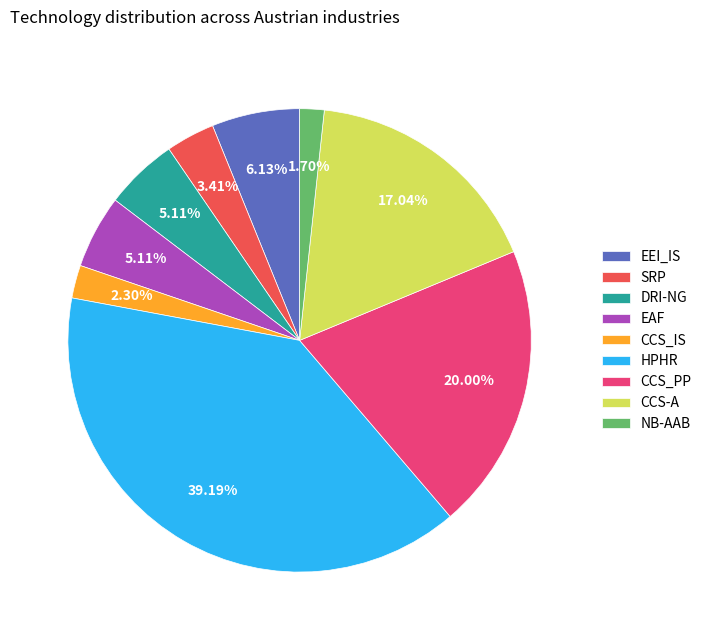

Which category has the smallest portion of the pie?

NB-AAB